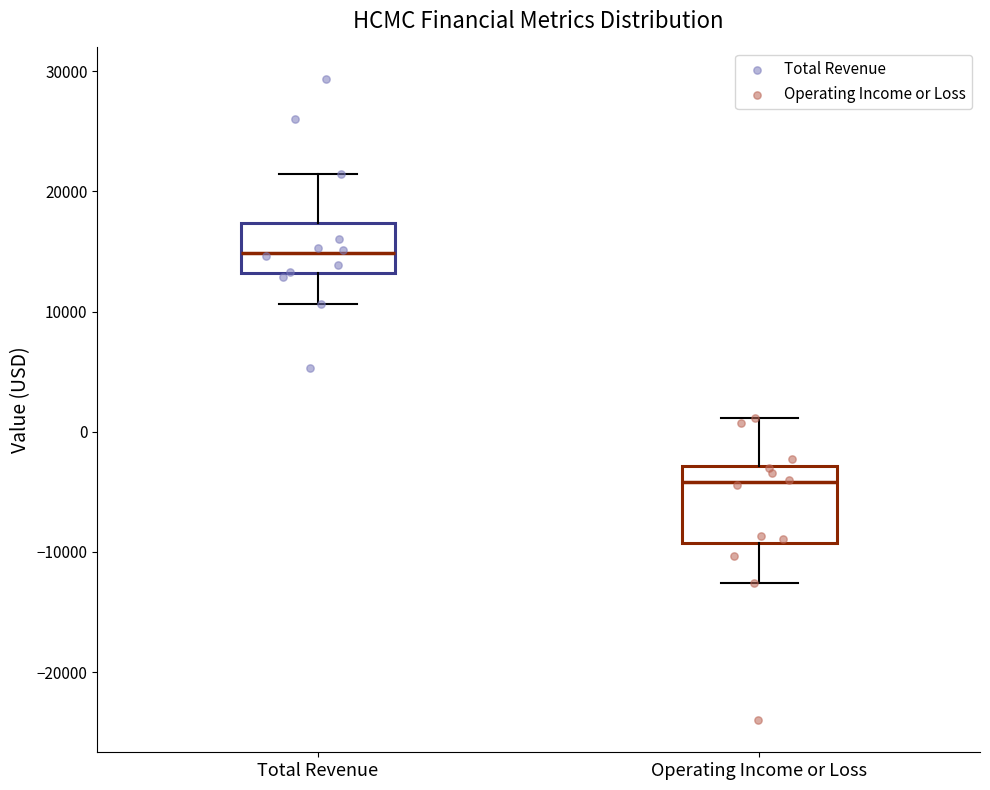

Where does the median line of the box for Total Revenue sit on the y-axis? The values are not printed on the chart, so give them approximately, as read against the axis.

15000